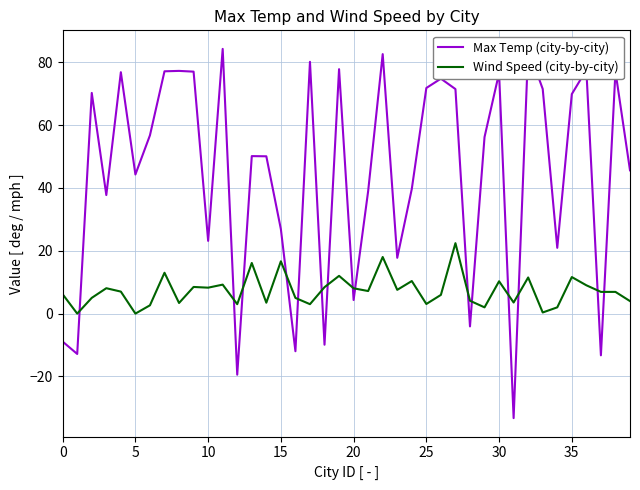

What is the difference between the Max Temp (city-by-city) values at 30 and 33?

5.1